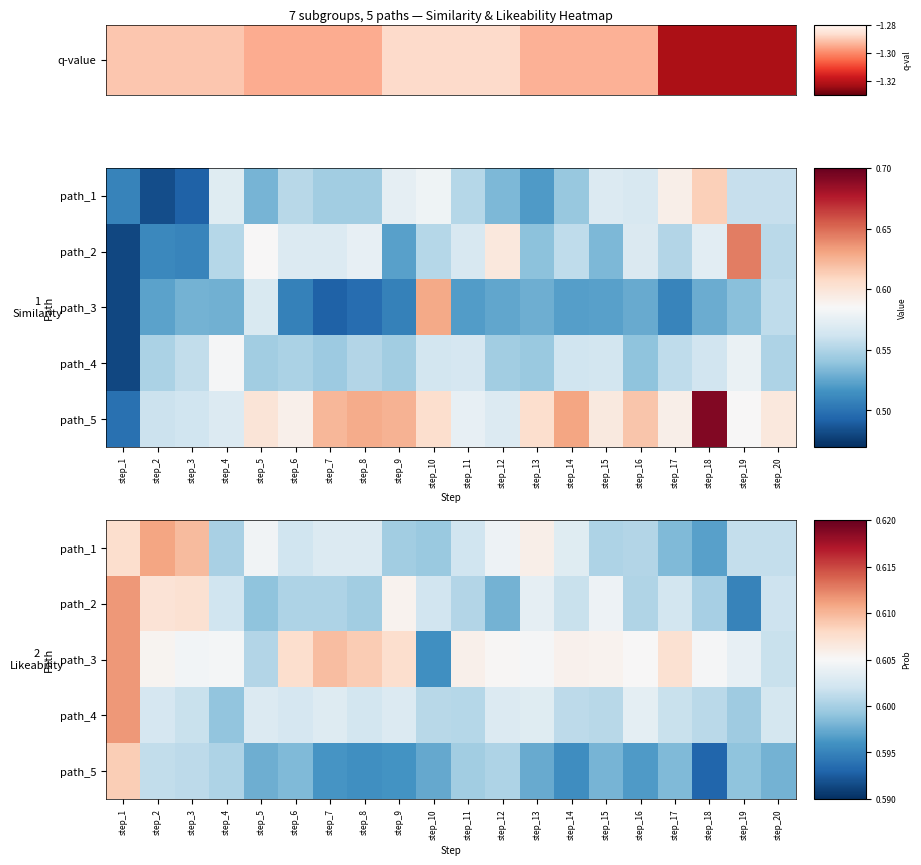

Which category has the lowest value in the path_1 series?

step_18